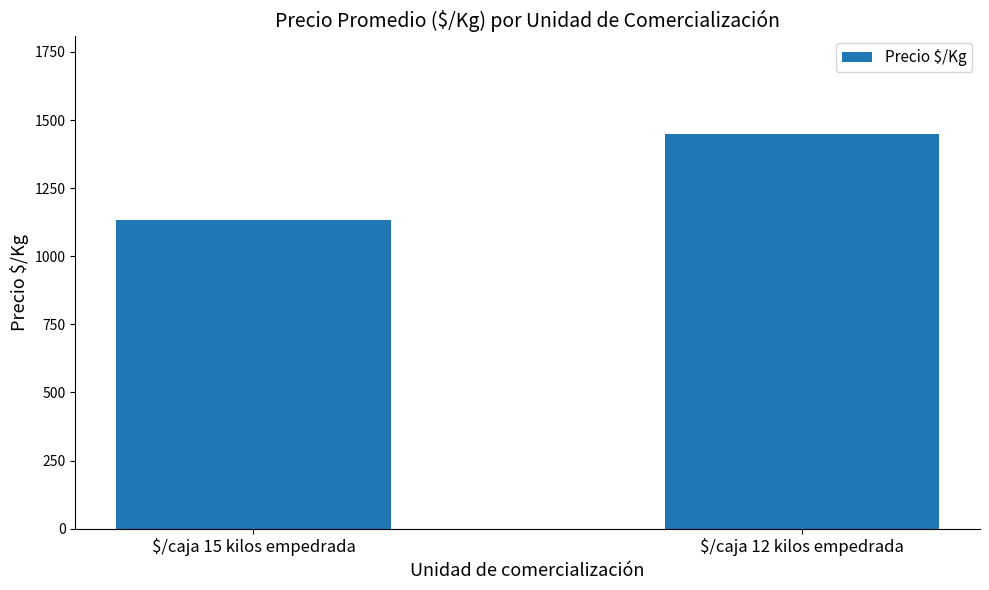

What is the sum of all values?

2581